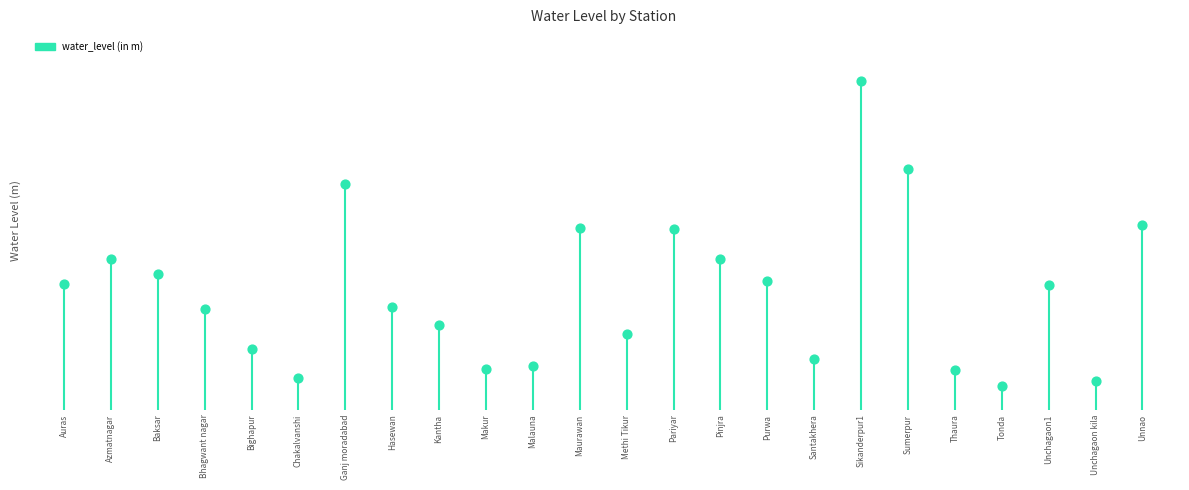

What is the change in value from Bhagwant nagar to Pariyar?

+3.2